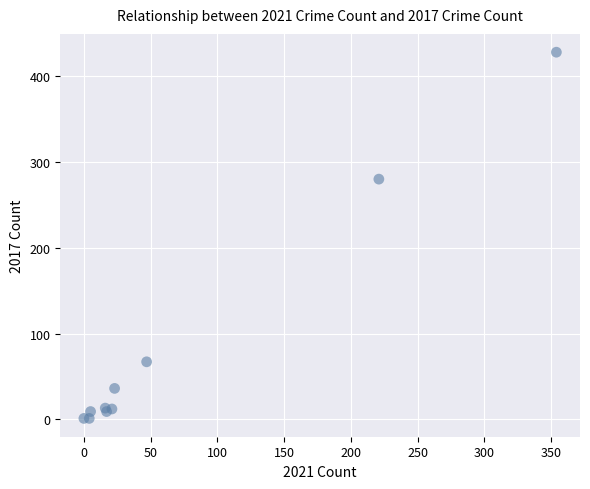

What Y value in the scatter plot is closest to 214?

280